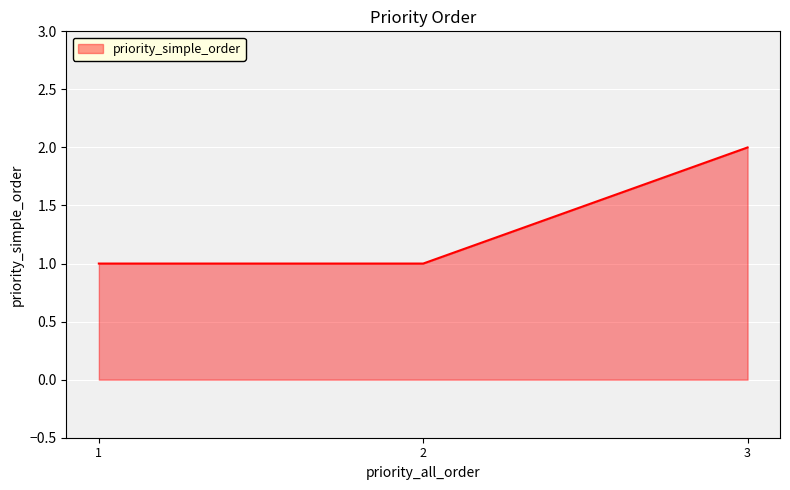

Does the chart have visible grid lines?

Yes